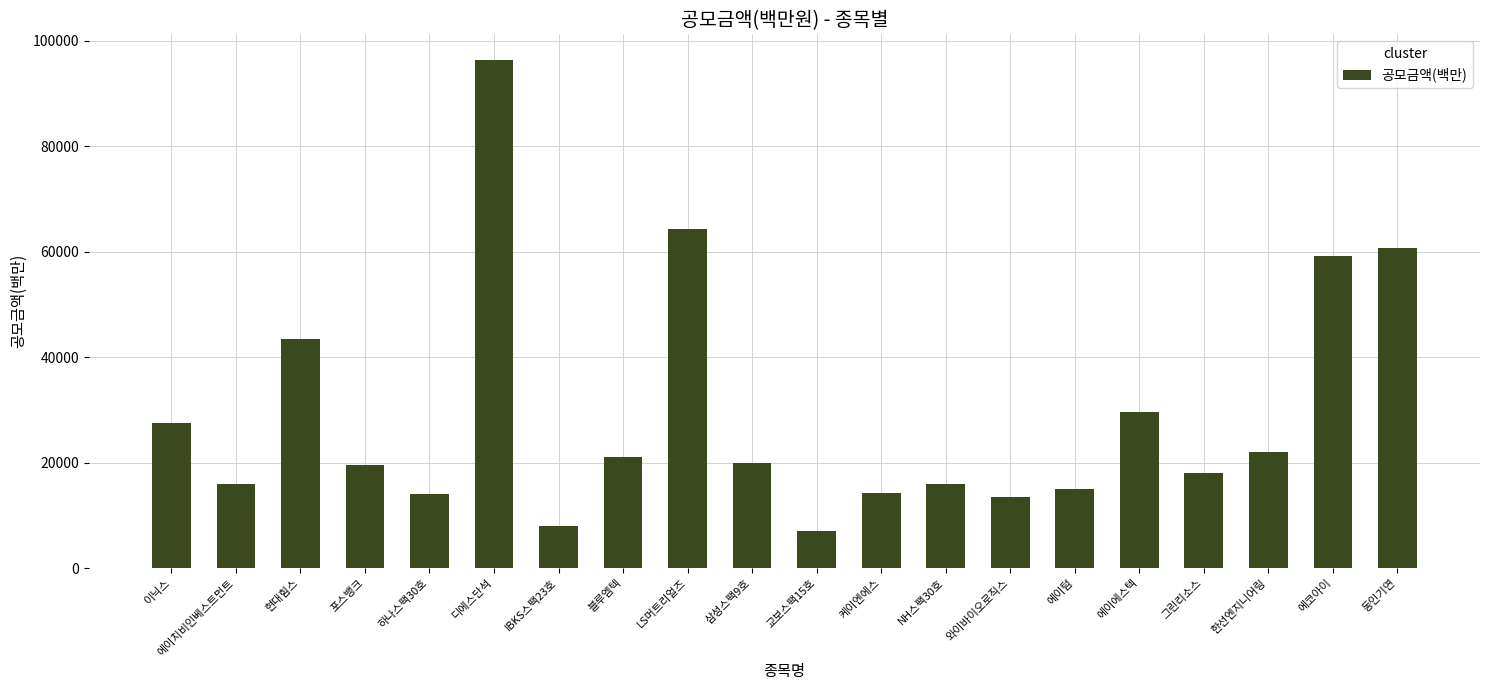

The chart shows a value of 96380 at 디에스단석. True or false?

True